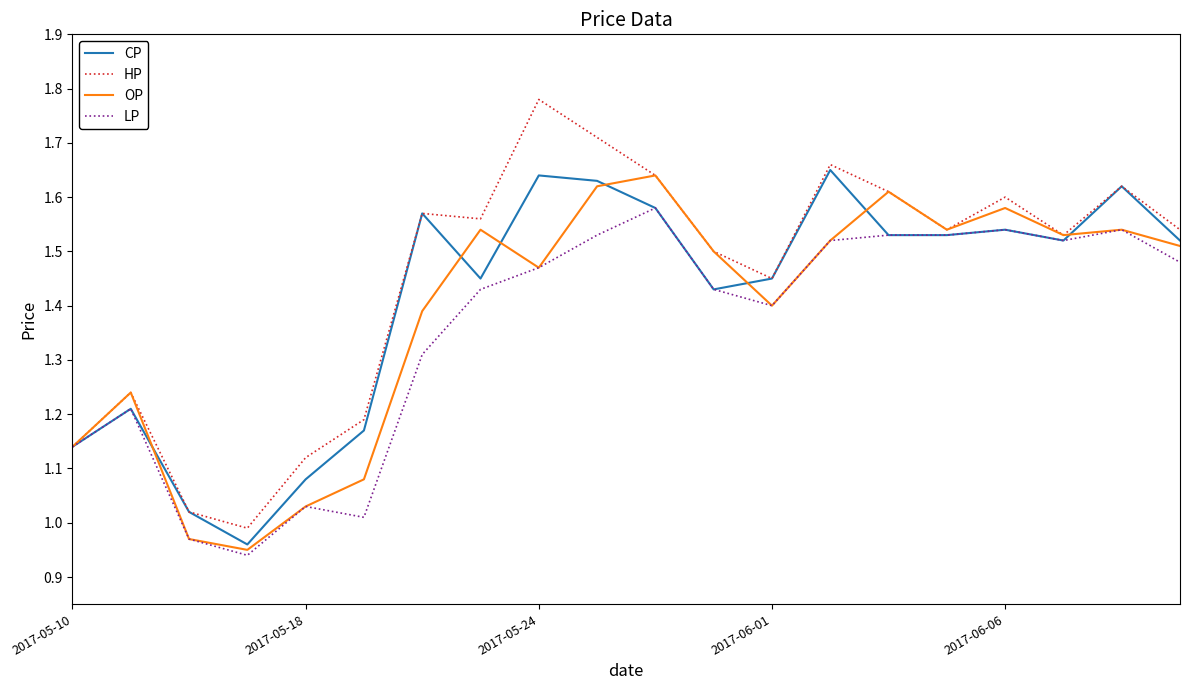

Which series has the widest spread of values?

HP